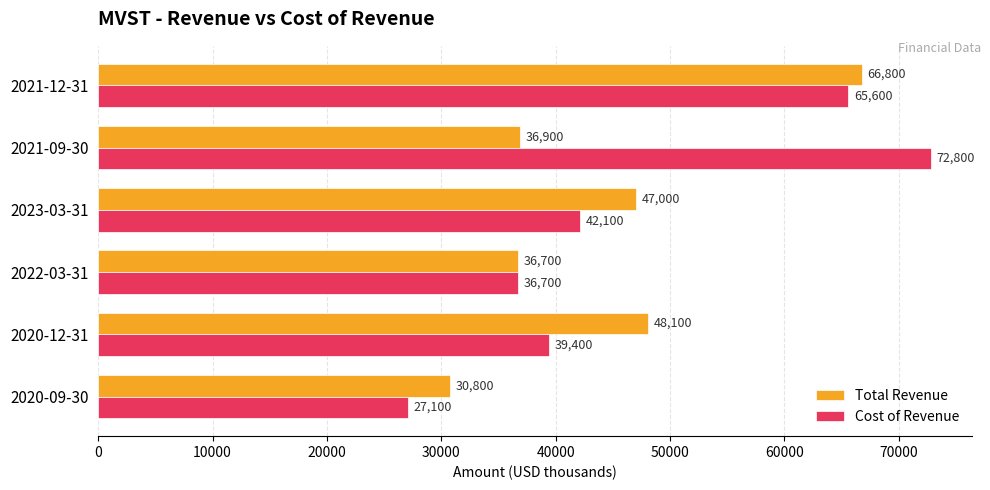

What is the difference between the maximum and minimum values in the Cost of Revenue series?

45700